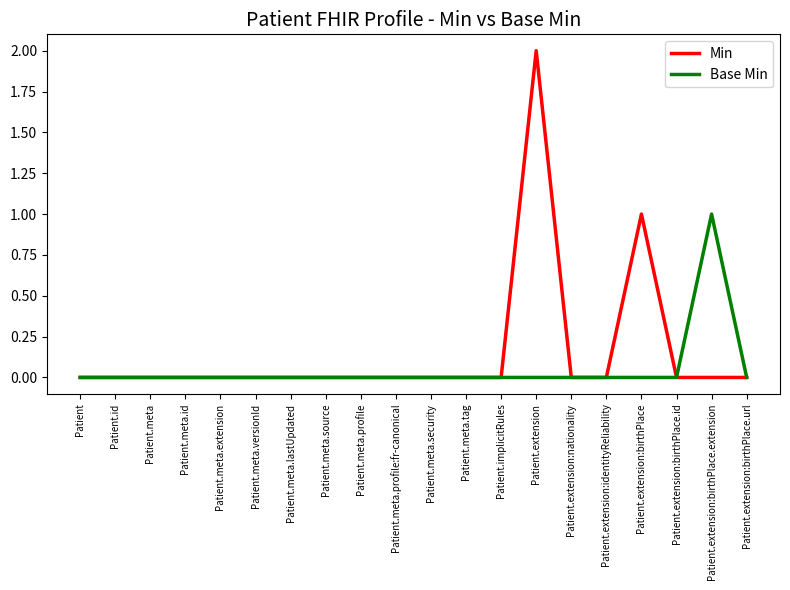

At which label does Min reach its peak?

Patient.extension